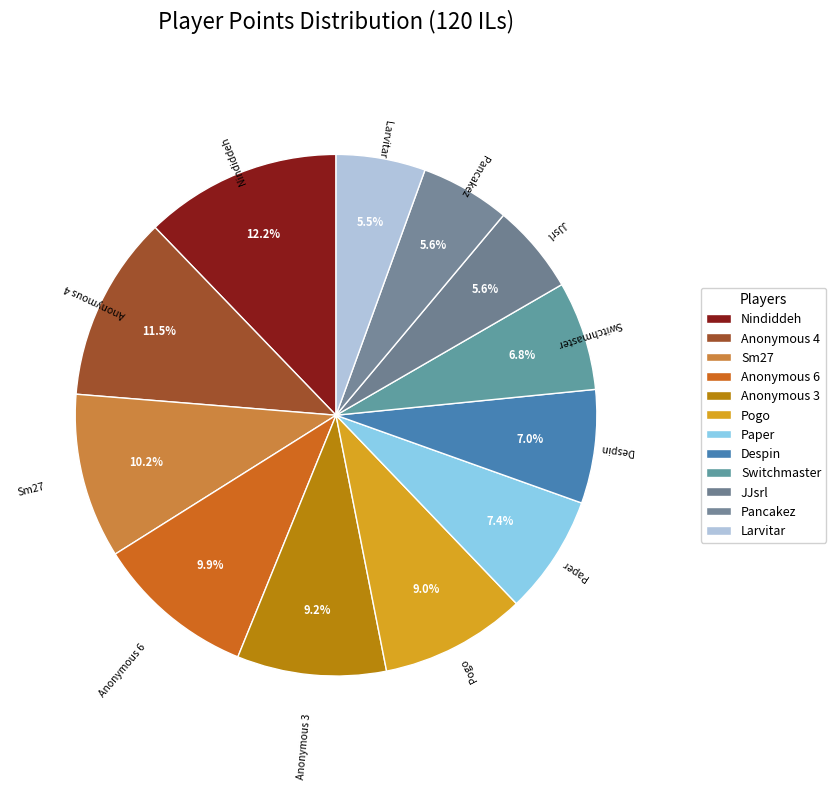

How many slices are in this pie chart?

12